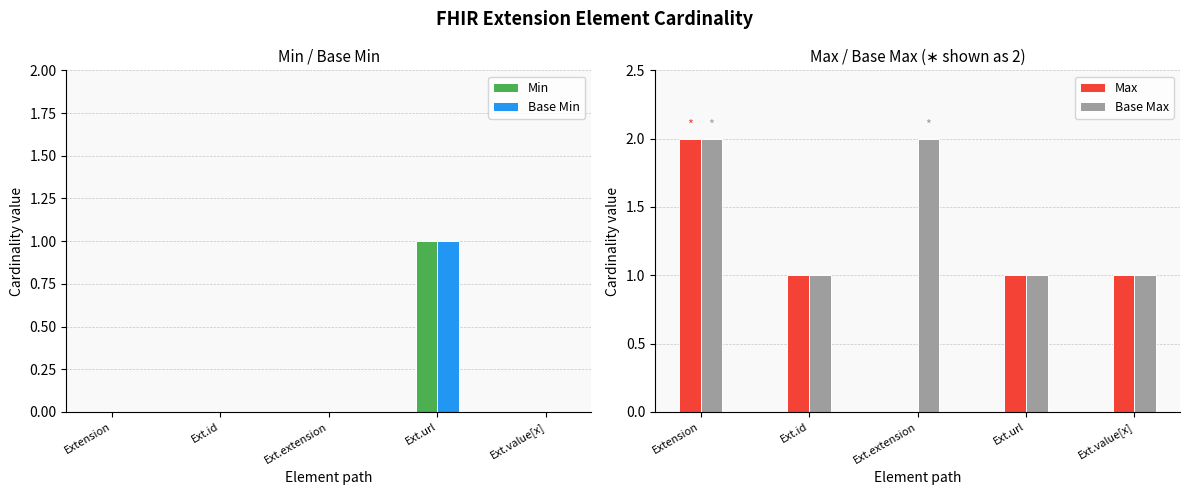

What is the lowest value of the Base Max series?

1